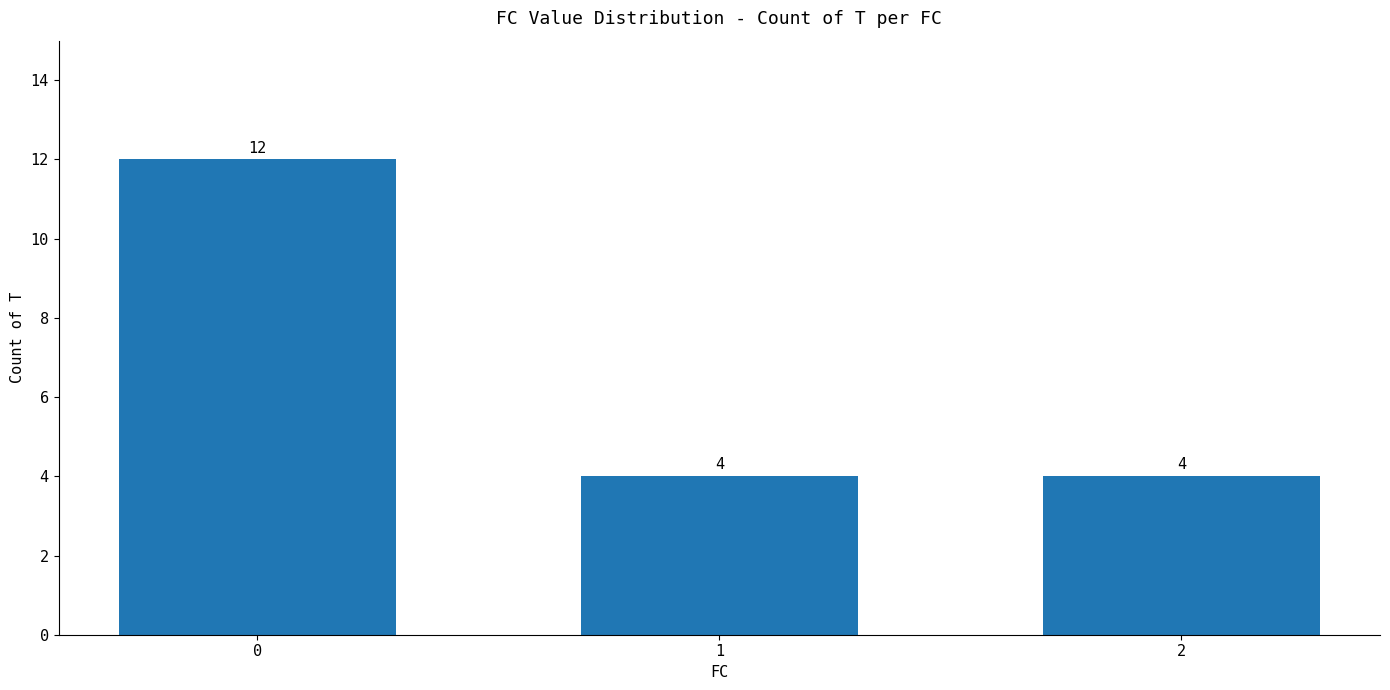

Approximately how many times larger is the value at 2 compared to 1?

1.0